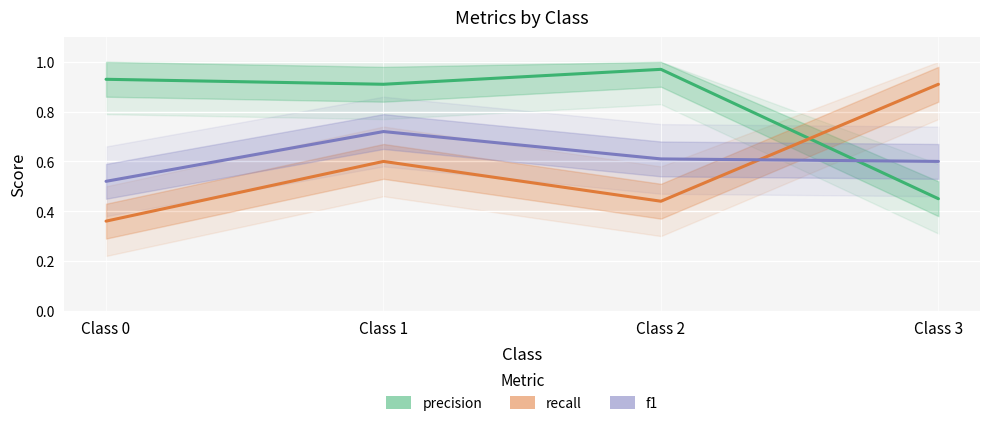

How many interior local valleys does the precision series have?

1